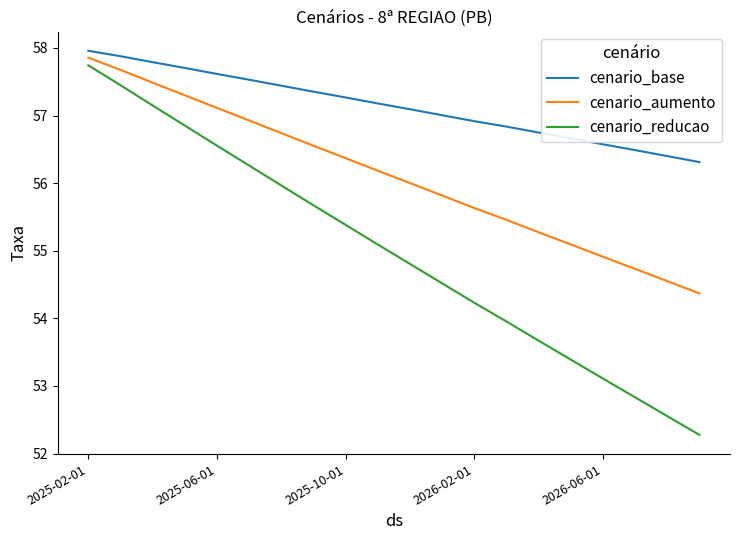

What is the lowest value of the cenario_reducao series?

52.3